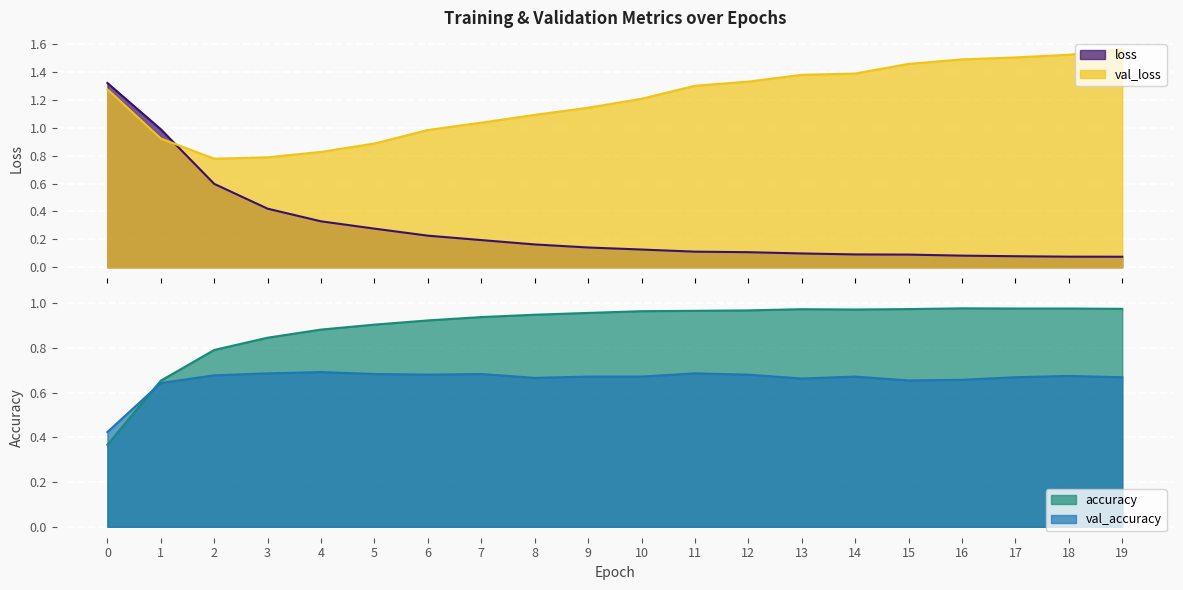

What is the approximate value of val_loss at 5?

0.9